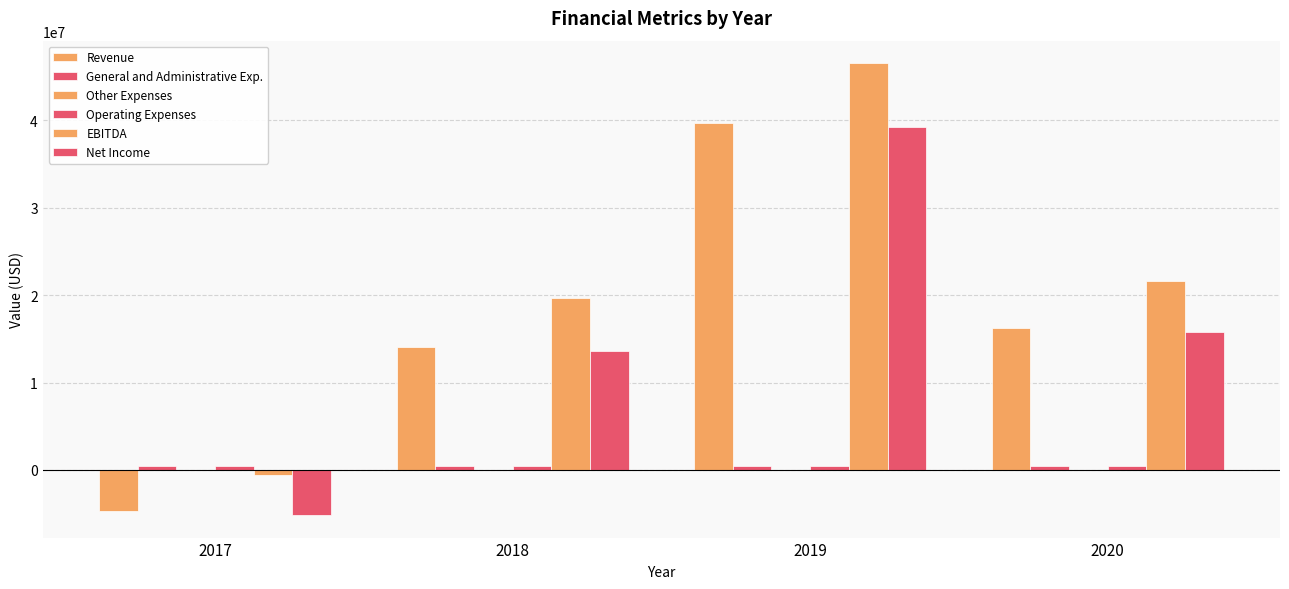

Reading left to right, extract all data points from this chart.

Revenue: -4689477	14085009	39742137	16204092
General and Administrative Exp.: 440869	440674	414190	396733
Other Expenses: 32791	30569	33521	29036
Operating Expenses: 473660	471243	447711	425769
EBITDA: -558921	19689339	46538451	21571908
Net Income: -5163137	13613766	39294426	15778323